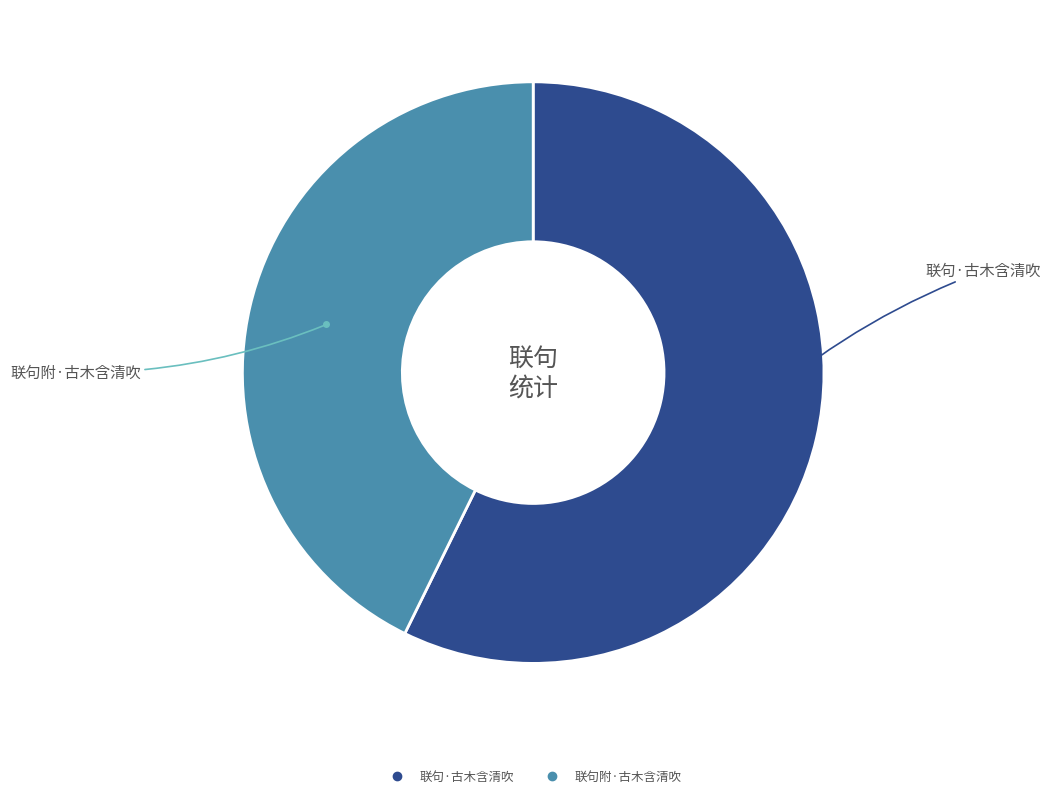

Is there a majority slice in this chart?

Yes